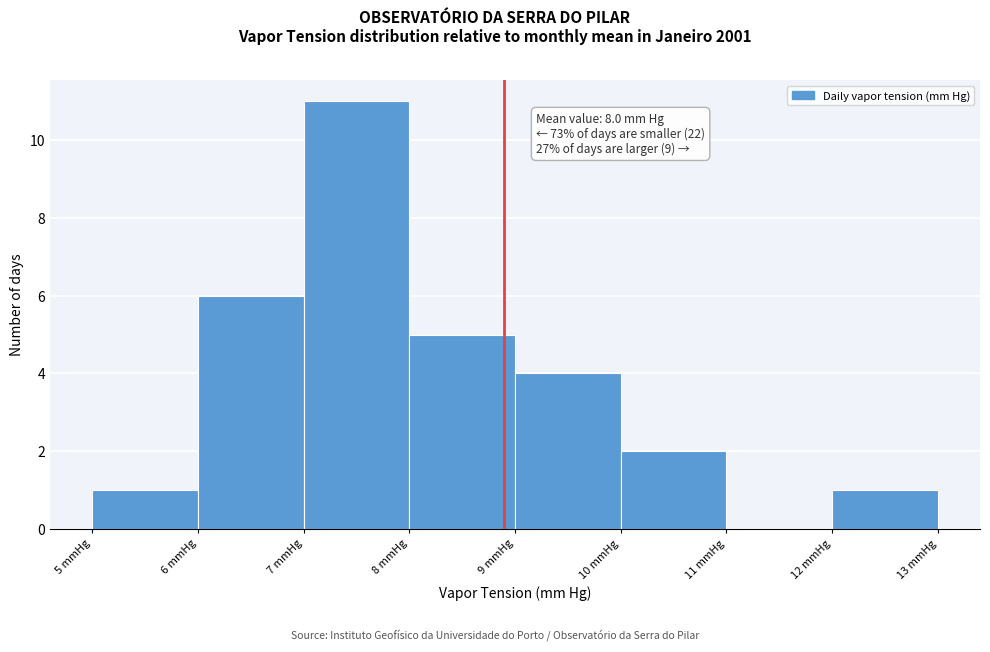

Over which range of the x-axis is the bar tallest?

7 to 8